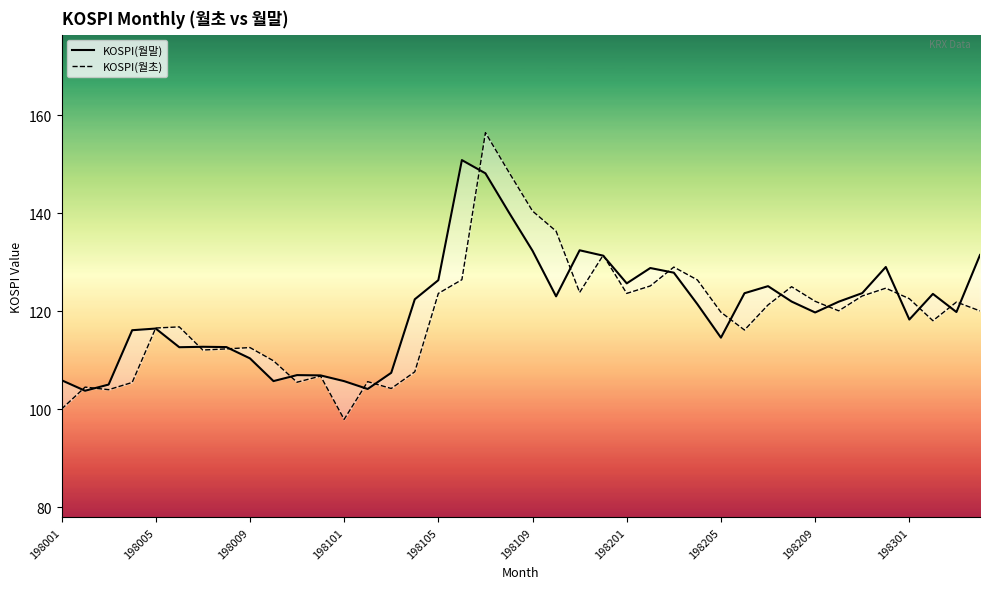

Reading left to right, transcribe all the data shown in this chart.

KOSPI(월말): 105.9	103.7	105.0	116.1	116.4	112.6	112.7	112.7	110.3	105.7	106.9	106.9	105.7	104.1	107.4	122.4	126.3	150.8	148.1	140.1	132.3	123.0	132.4	131.3	125.7	128.8	127.8	121.4	114.6	123.6	125.1	121.9	119.7	121.9	123.7	129.0	118.3	123.5	119.8	131.4
KOSPI(월초): 100.0	104.5	104.0	105.4	116.5	116.8	112.0	112.3	112.5	109.8	105.5	106.7	97.9	105.6	104.2	107.6	123.6	126.4	156.4	148.3	140.4	136.3	123.8	131.4	123.6	125.1	129.0	126.3	119.8	116.1	121.2	125.0	122.0	120.0	123.1	124.7	122.5	118.0	121.8	120.0